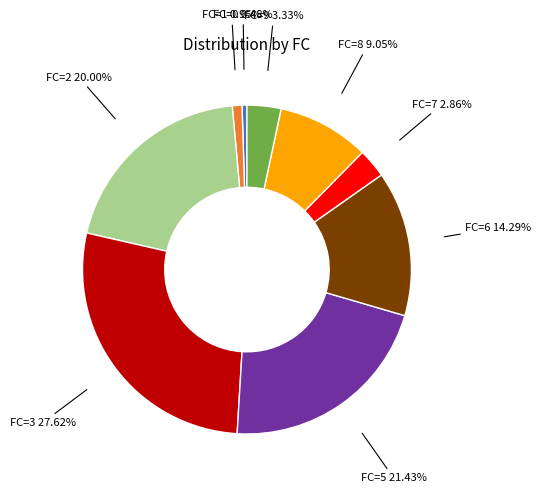

Is there any slice that represents more than half of the pie?

No